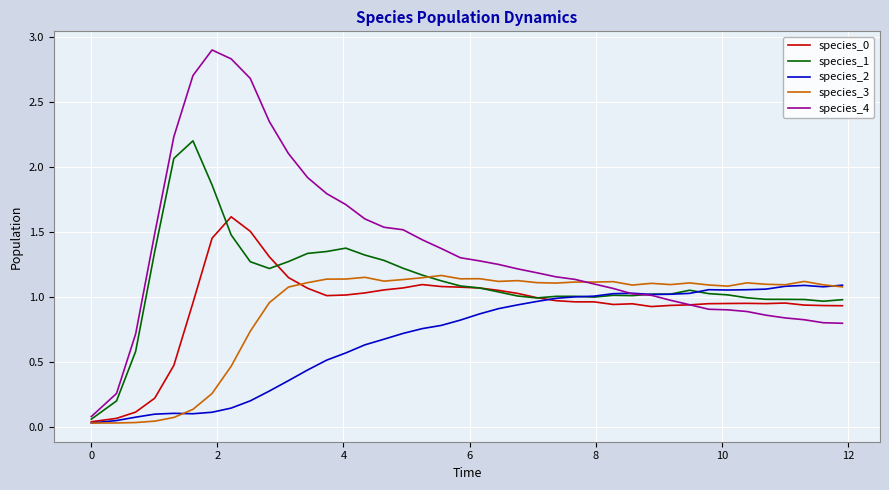

Which series has the largest total across all categories?

species_4